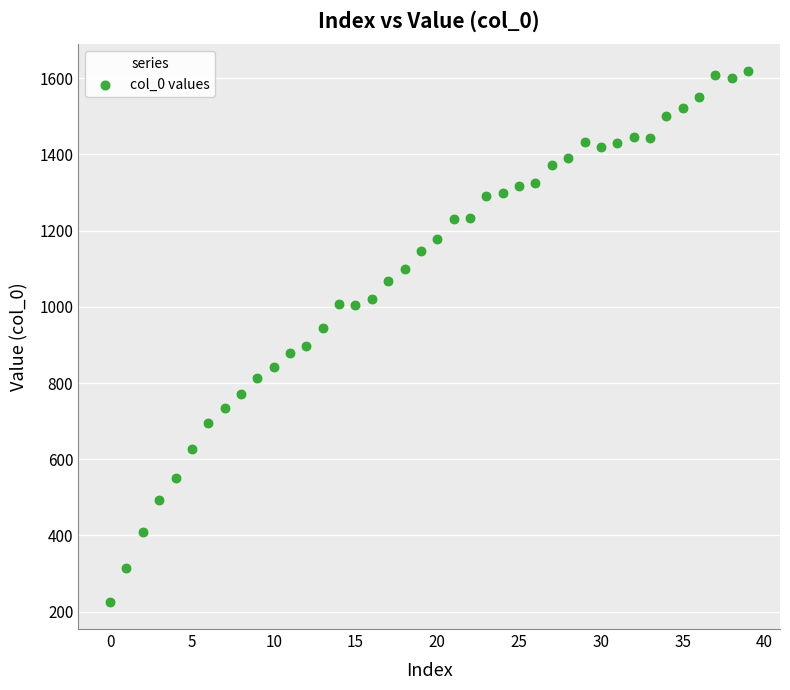

What is the range of Y values (max minus min)?

1396